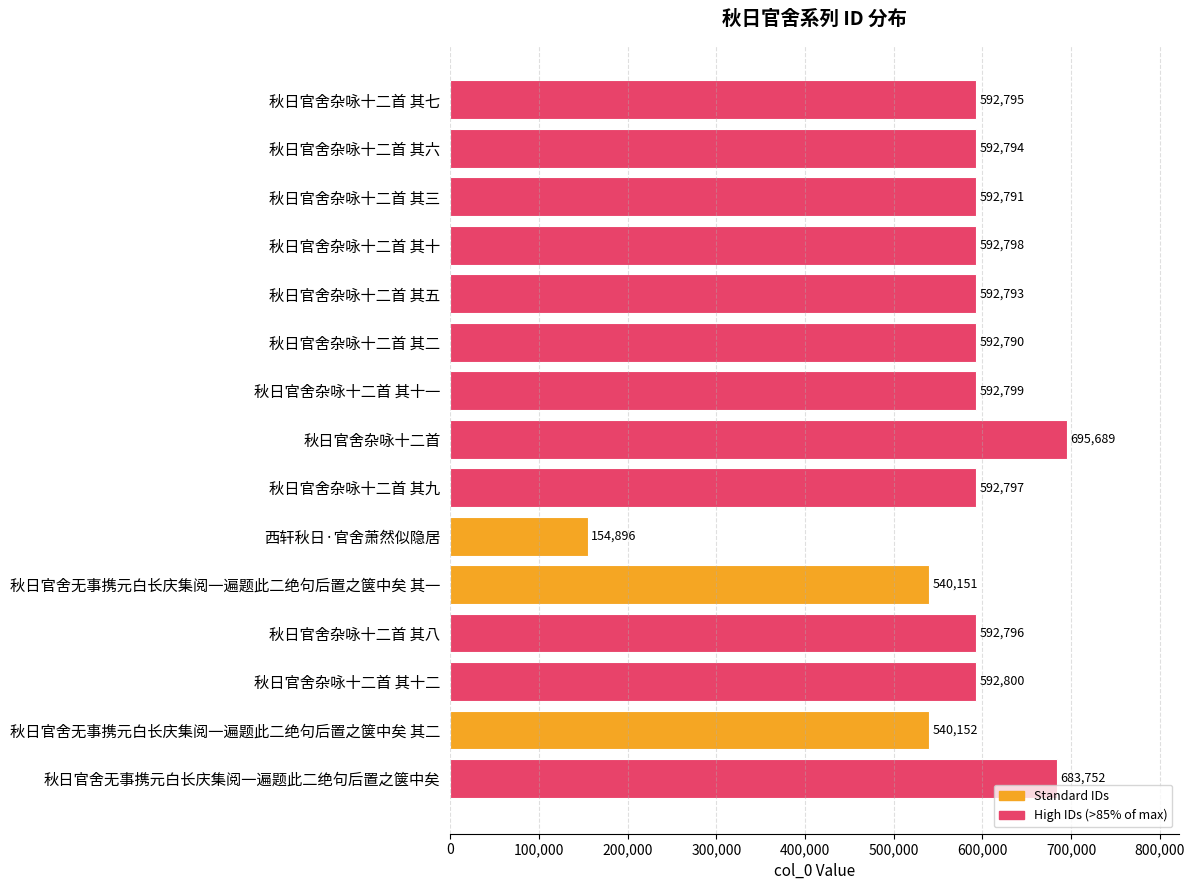

Reading top to bottom, transcribe all the data shown in this chart.

592795	592794	592791	592798	592793	592790	592799	695689	592797	154896	540151	592796	592800	540152	683752